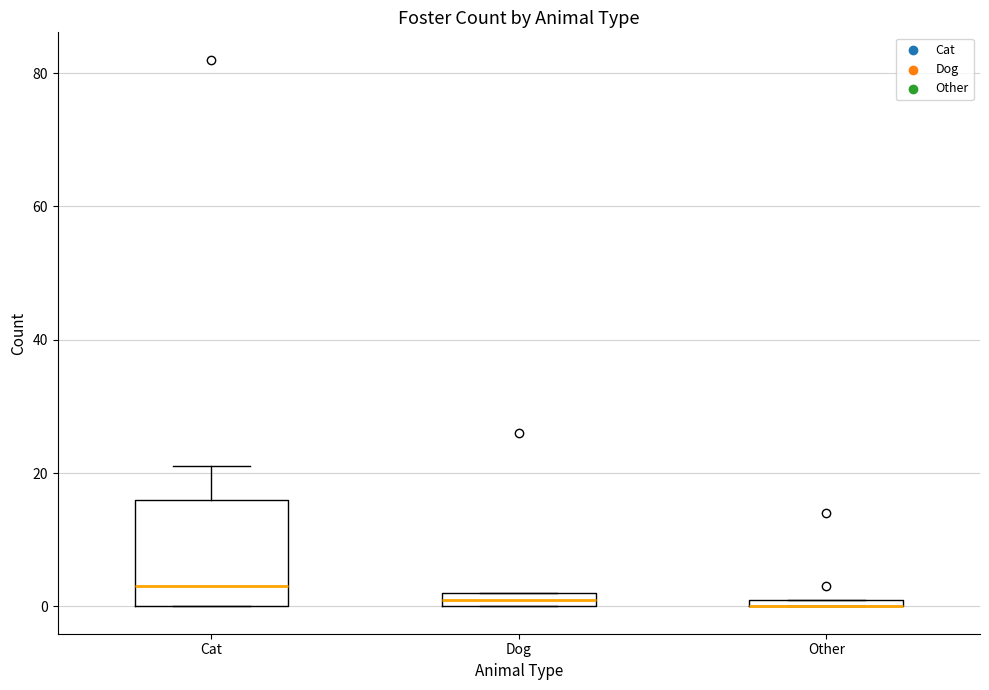

Where is the lower edge of the box for Dog on the y-axis? The values are not printed on the chart, so give them approximately, as read against the axis.

0